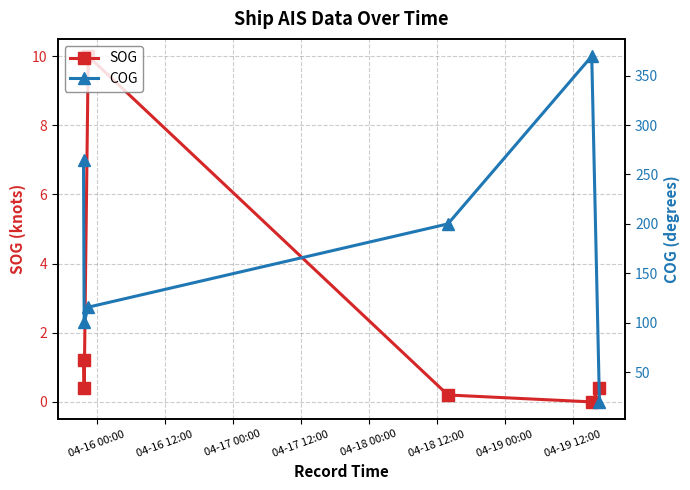

What is the highest value of the SOG series?

10.0